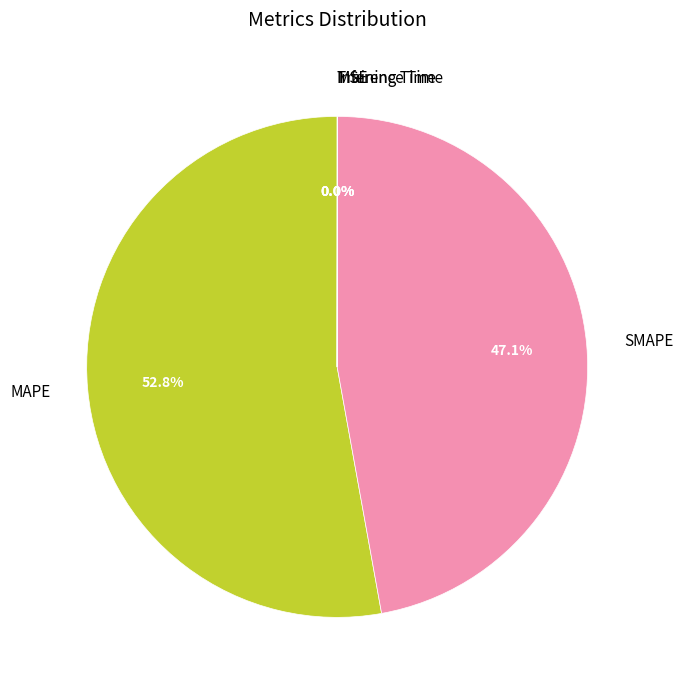

Does MAPE represent more than half of the total?

Yes